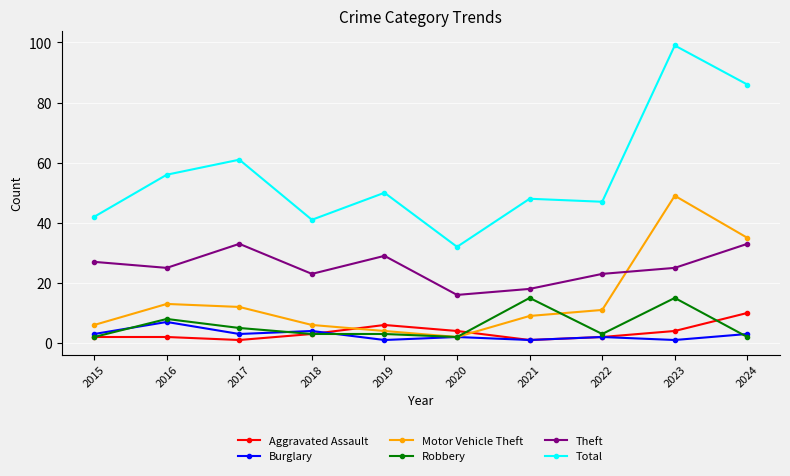

Reading left to right, transcribe all the data shown in this chart.

Aggravated Assault: 2015=2	2016=2	2017=1	2018=3	2019=6	2020=4	2021=1	2022=2	2023=4	2024=10
Burglary: 2015=3	2016=7	2017=3	2018=4	2019=1	2020=2	2021=1	2022=2	2023=1	2024=3
Motor Vehicle Theft: 2015=6	2016=13	2017=12	2018=6	2019=4	2020=2	2021=9	2022=11	2023=49	2024=35
Robbery: 2015=2	2016=8	2017=5	2018=3	2019=3	2020=2	2021=15	2022=3	2023=15	2024=2
Theft: 2015=27	2016=25	2017=33	2018=23	2019=29	2020=16	2021=18	2022=23	2023=25	2024=33
Total: 2015=42	2016=56	2017=61	2018=41	2019=50	2020=32	2021=48	2022=47	2023=99	2024=86